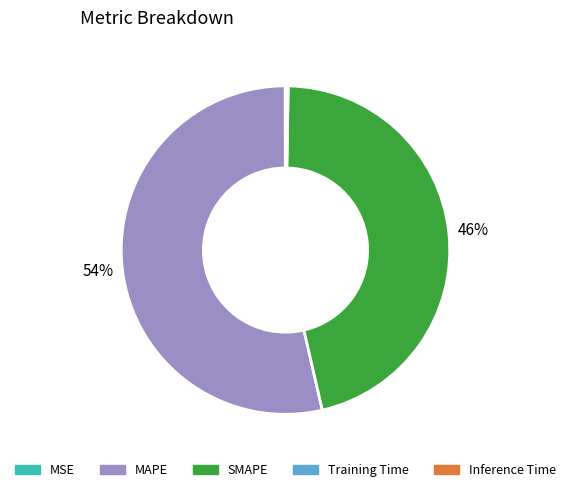

To the nearest percent, what is the average slice percentage?

20%